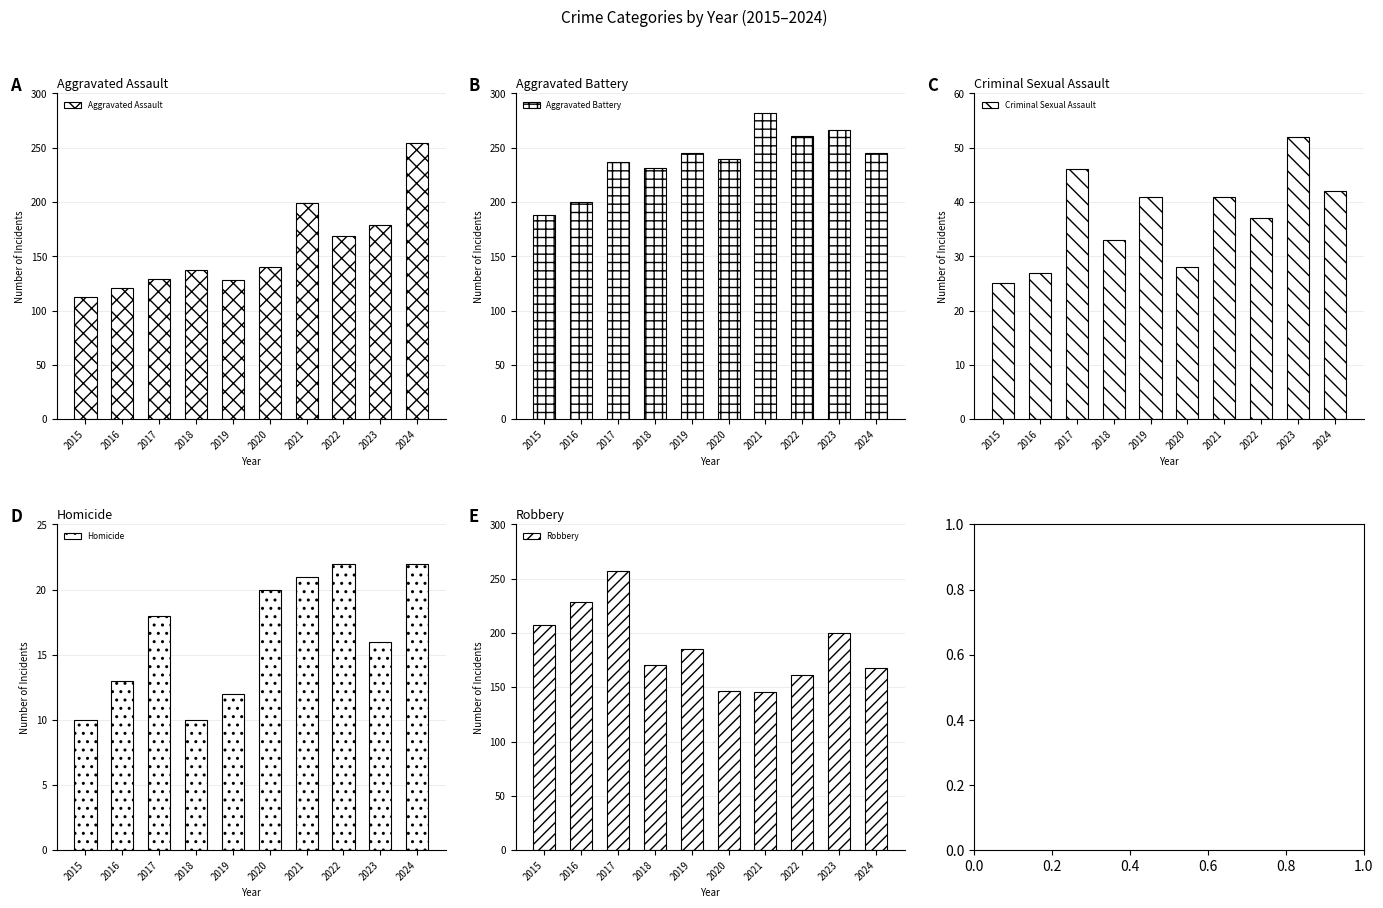

Where does the Robbery series first go above 185?

2015